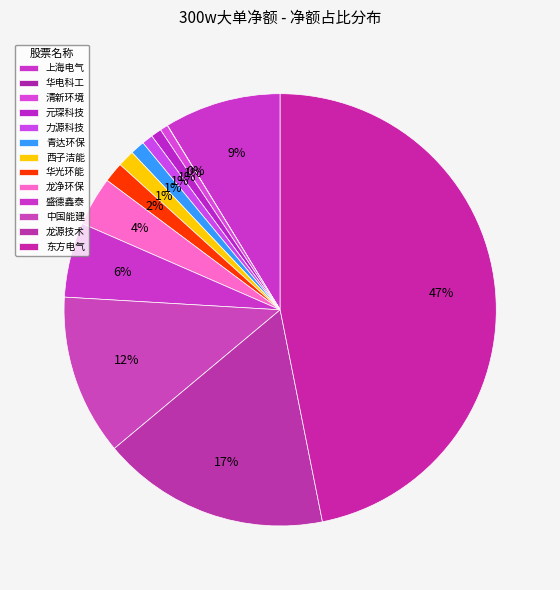

How many slices are in this pie chart?

13